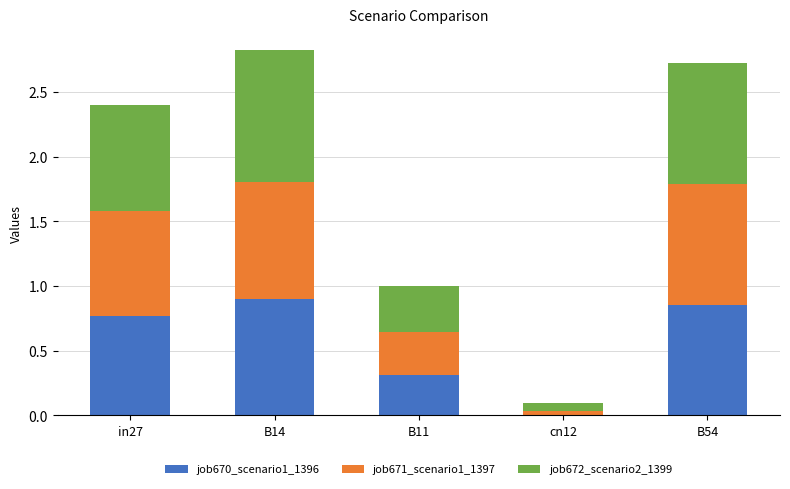

What is the sum of all job670_scenario1_1396 values?

2.8